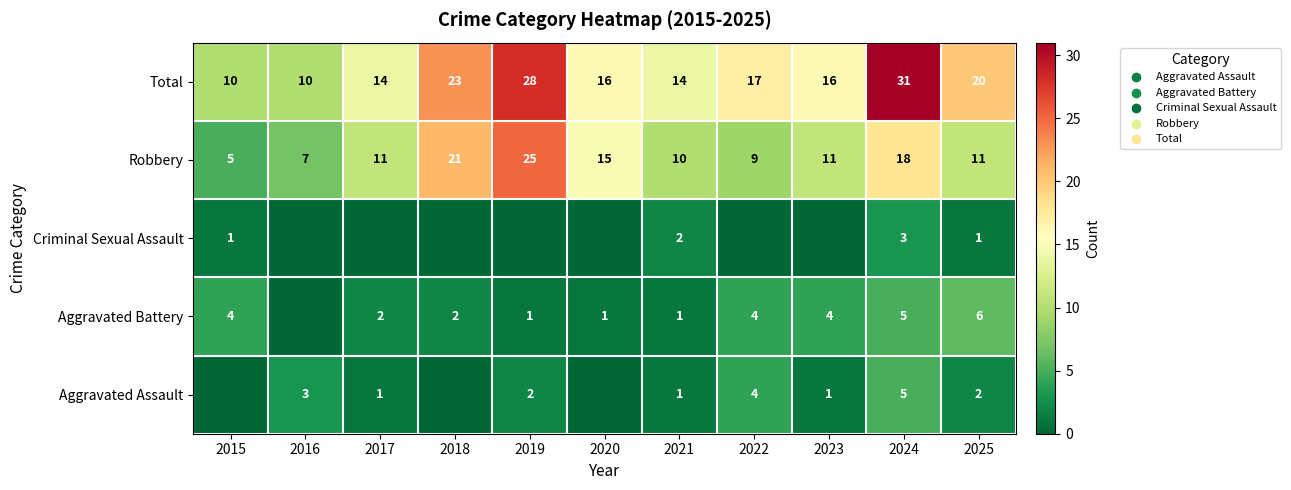

At which label does Robbery reach its minimum?

2015